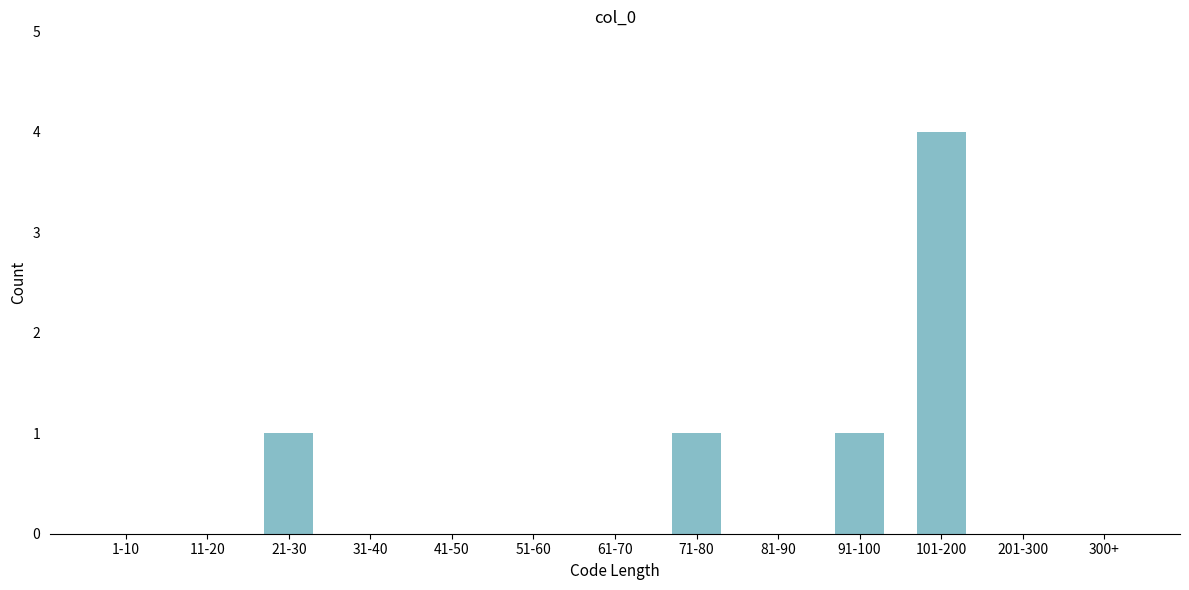

Reading left to right, what are all the values shown in this chart?

1-10=0	11-20=0	21-30=1	31-40=0	41-50=0	51-60=0	61-70=0	71-80=1	81-90=0	91-100=1	101-200=4	201-300=0	300+=0